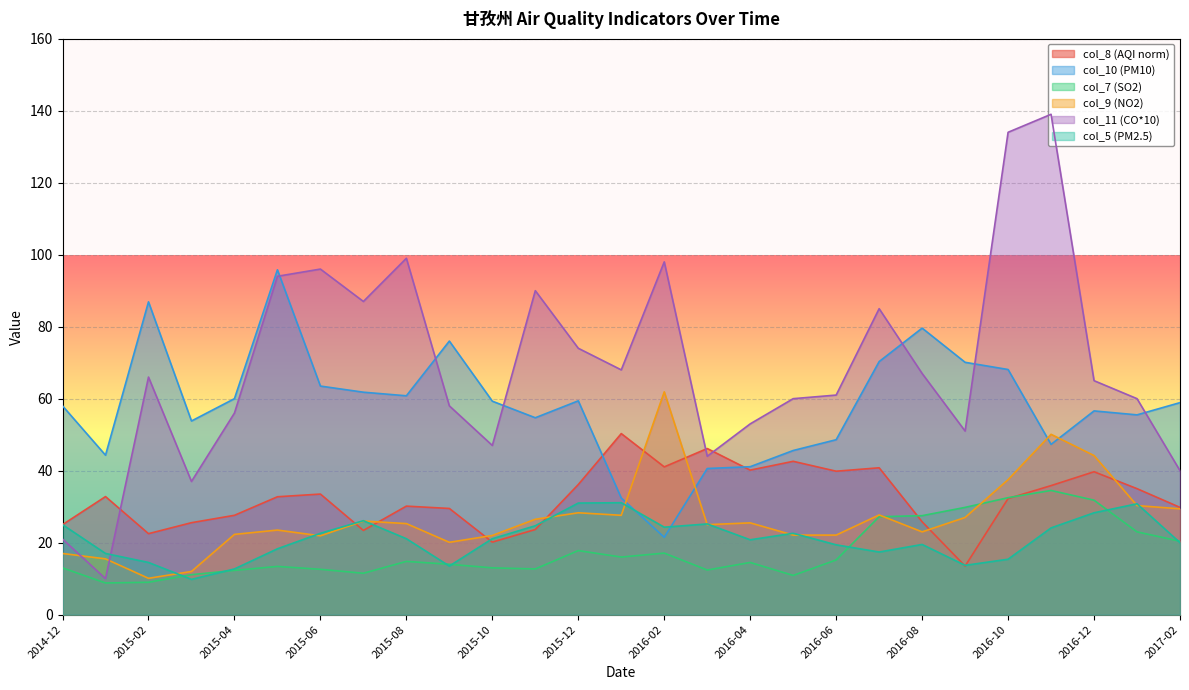

Where is col_10 nearest to the value 58?

2014-12